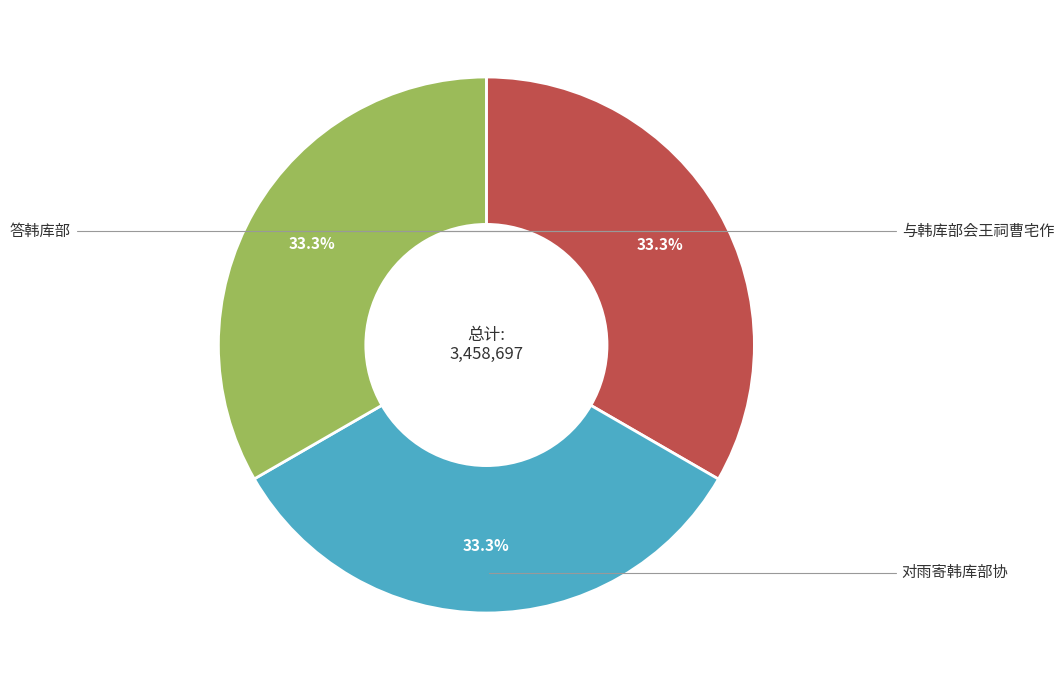

How many slices are in this pie chart?

3